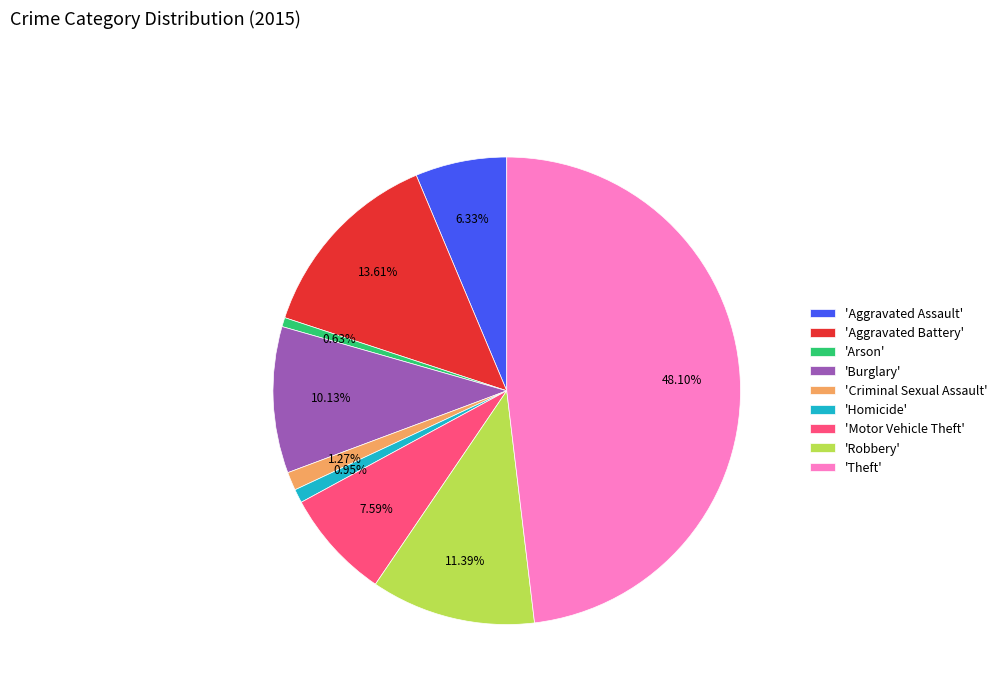

Does any single category account for the majority?

No